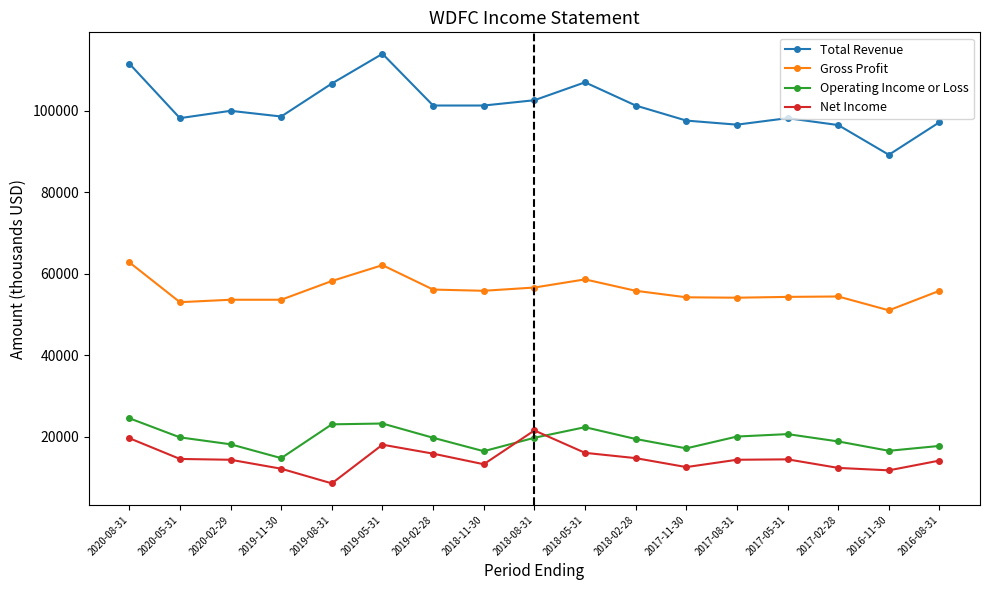

What is the difference between the maximum and minimum values in the Operating Income or Loss series?

9800